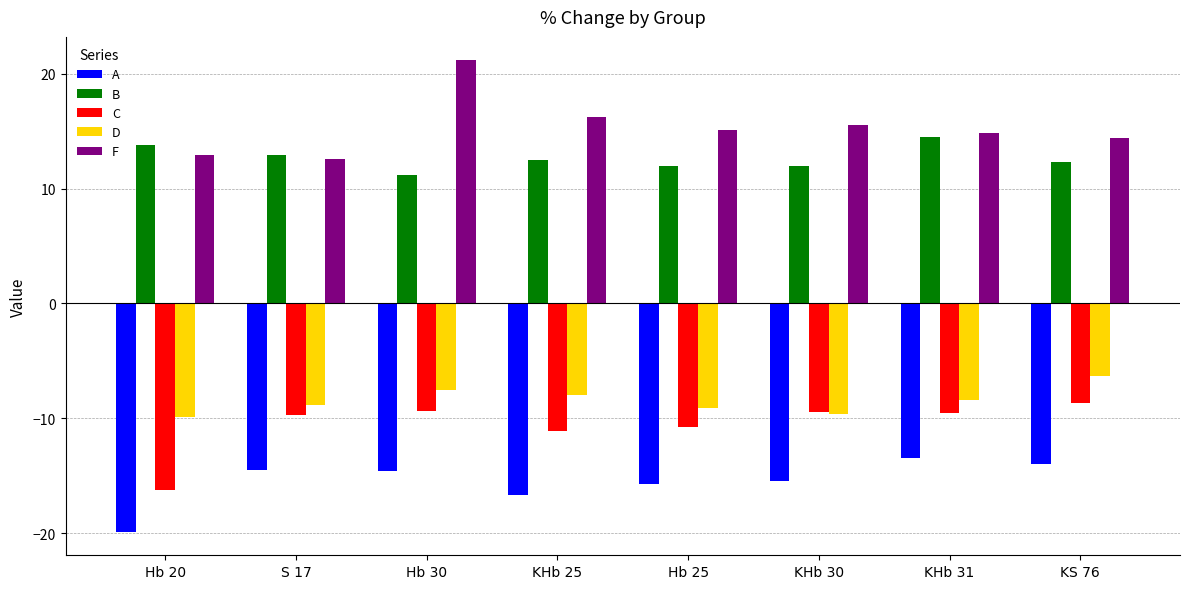

Which series has the largest total across all categories?

F